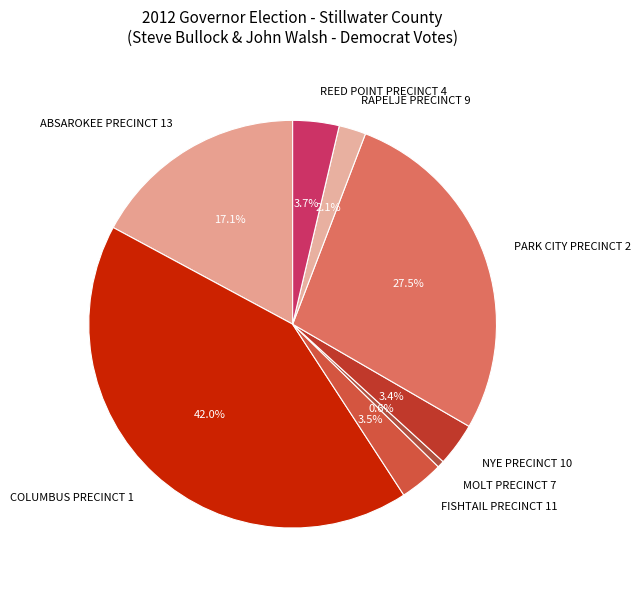

Does any single category account for the majority?

No